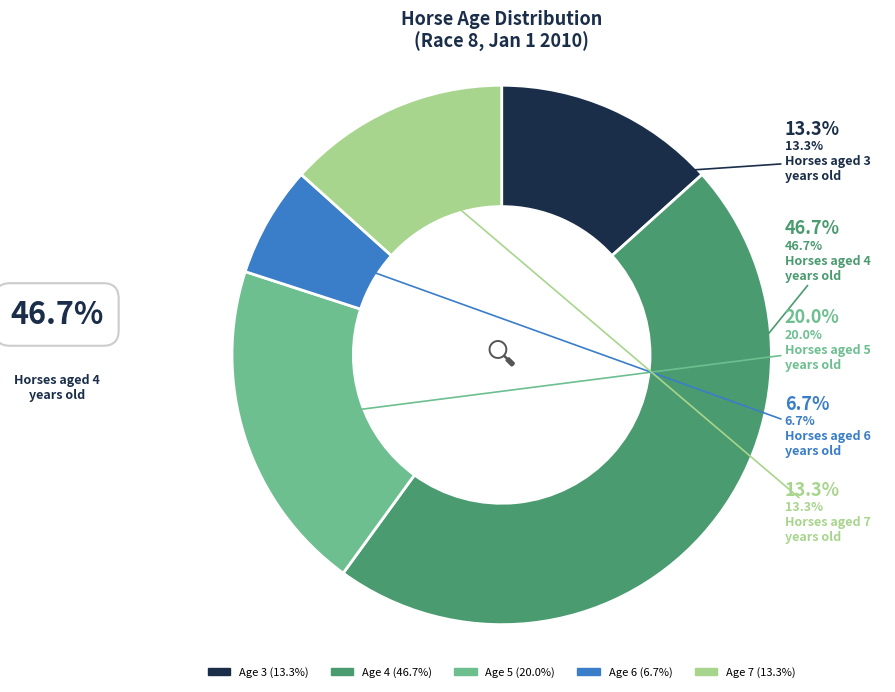

True or false: Age 7 accounts for 5% of the total.

False